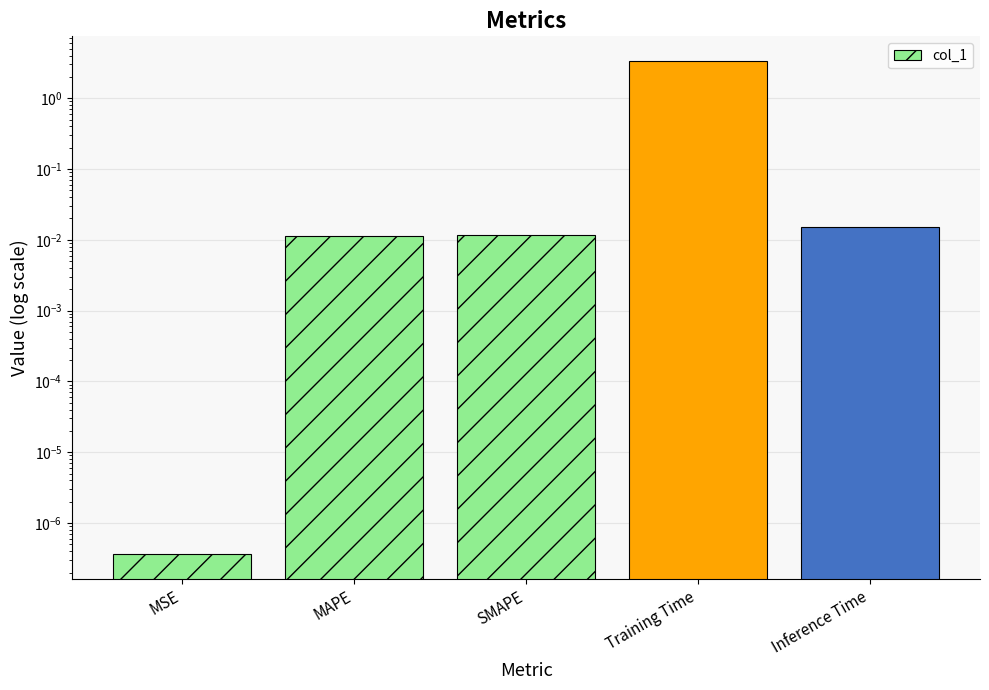

Which has a higher value, Training Time or Inference Time?

Training Time